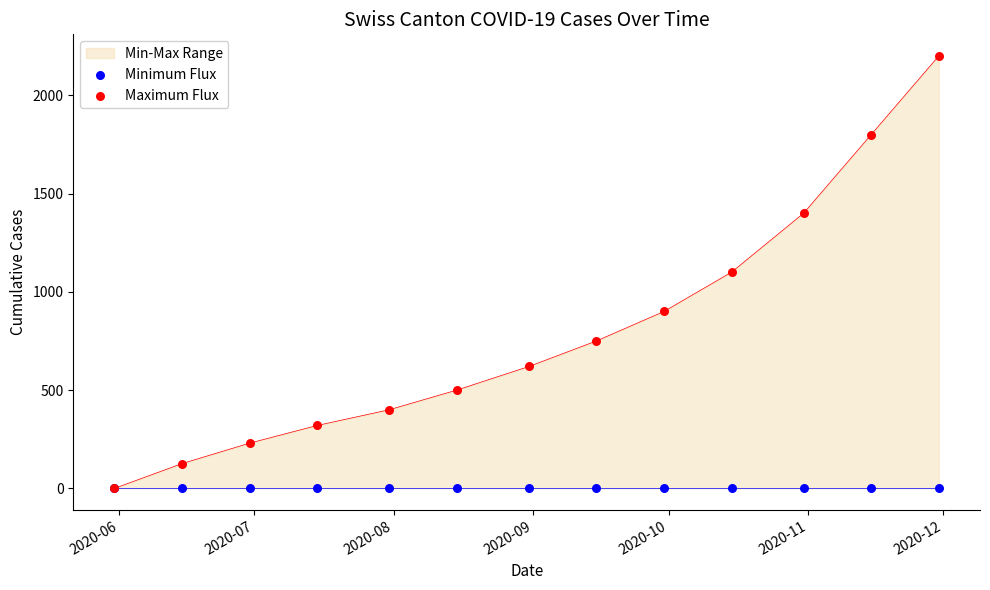

Which series reaches the minimum Y coordinate?

Minimum Flux